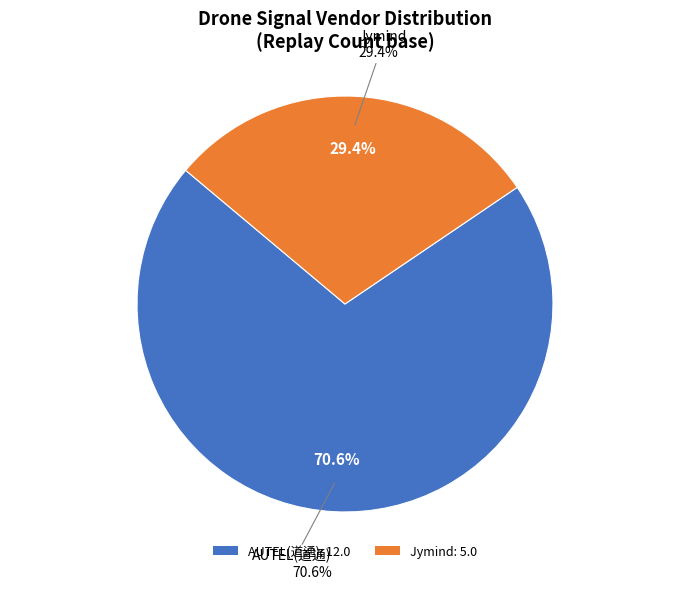

Which category has the biggest portion of the pie?

AUTEL(道通)